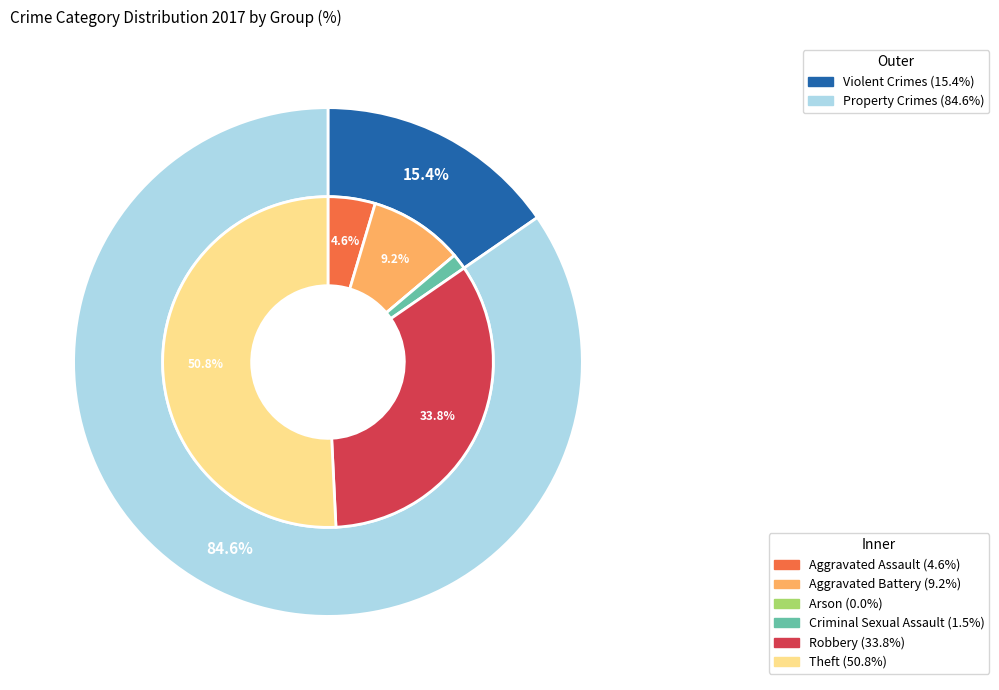

To the nearest percent, what is the difference between the Criminal Sexual Assault and Aggravated Assault slice percentages?

3%